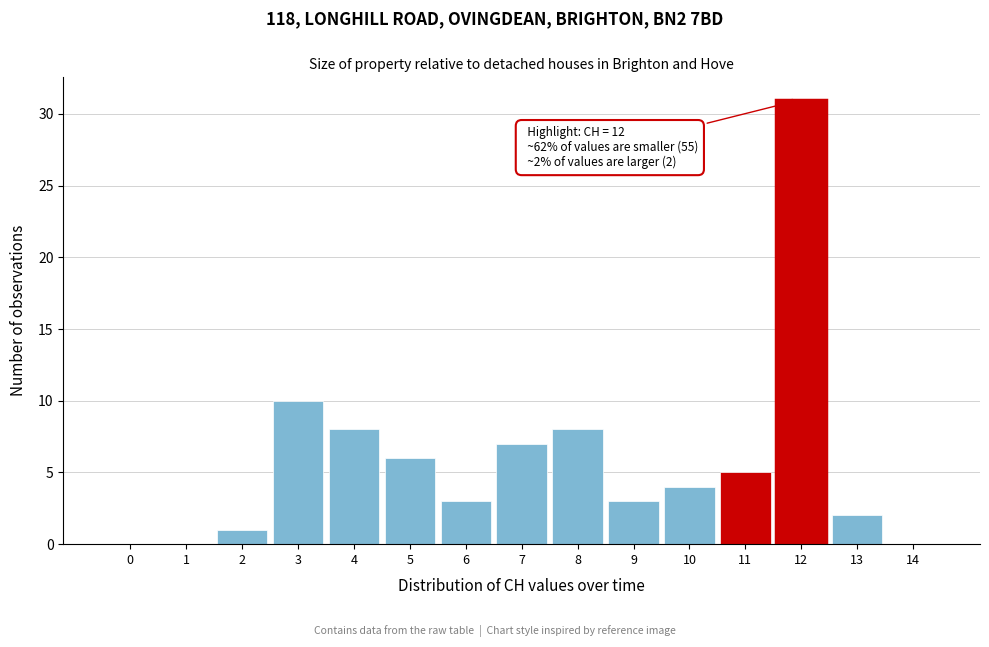

Reading left to right, what are all the values shown in this chart?

0=0	1=0	2=1	3=10	4=8	5=6	6=3	7=7	8=8	9=3	10=4	11=5	12=31	13=2	14=0